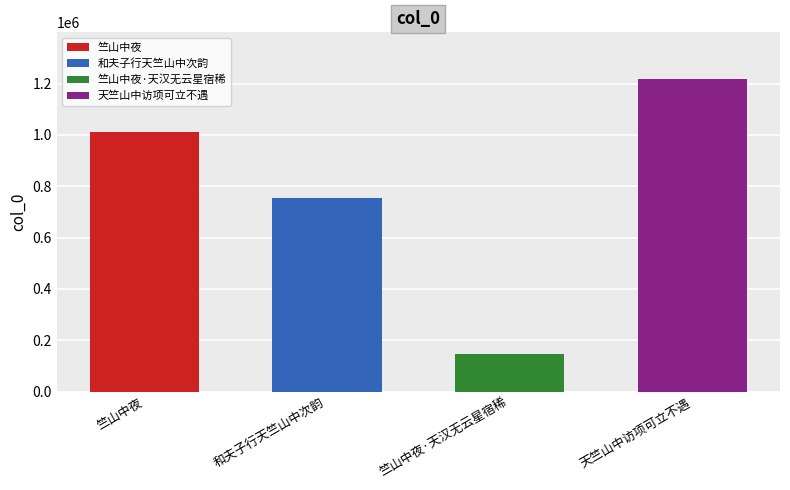

Rank the categories by value from lowest to highest.

竺山中夜·天汉无云星宿稀, 和夫子行天竺山中次韵, 竺山中夜, 天竺山中访项可立不遇